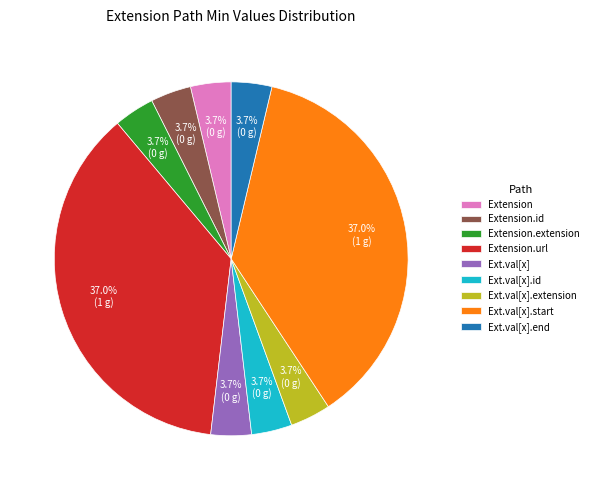

Do Ext.val[x].end and Extension together represent more than half of the pie?

No